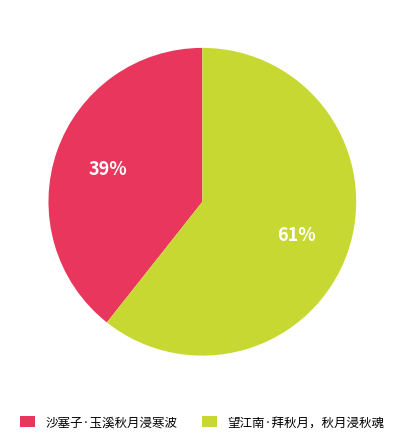

Does any single category account for the majority?

Yes